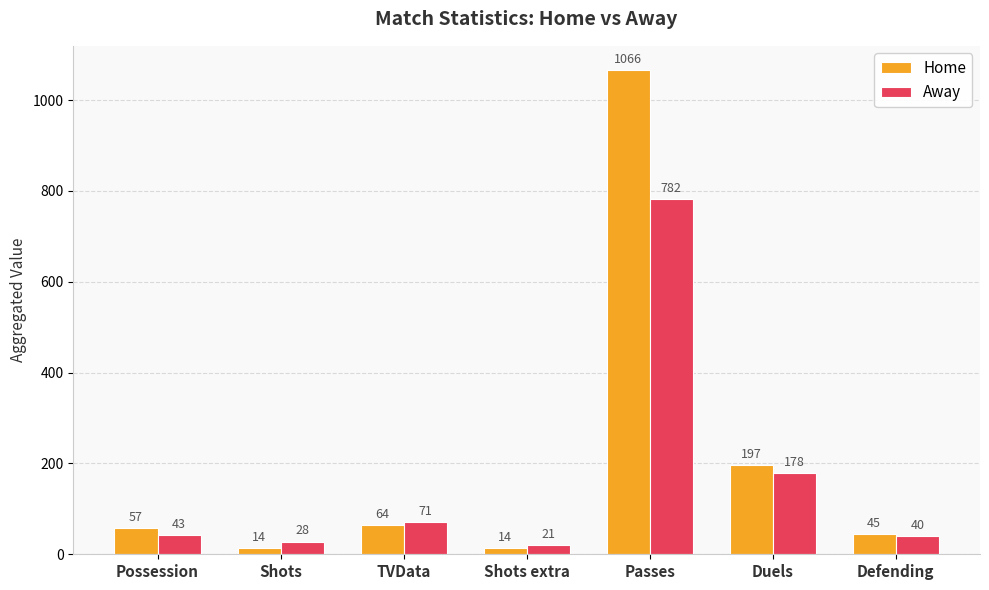

List the series in order of their peak value, lowest first.

Away, Home